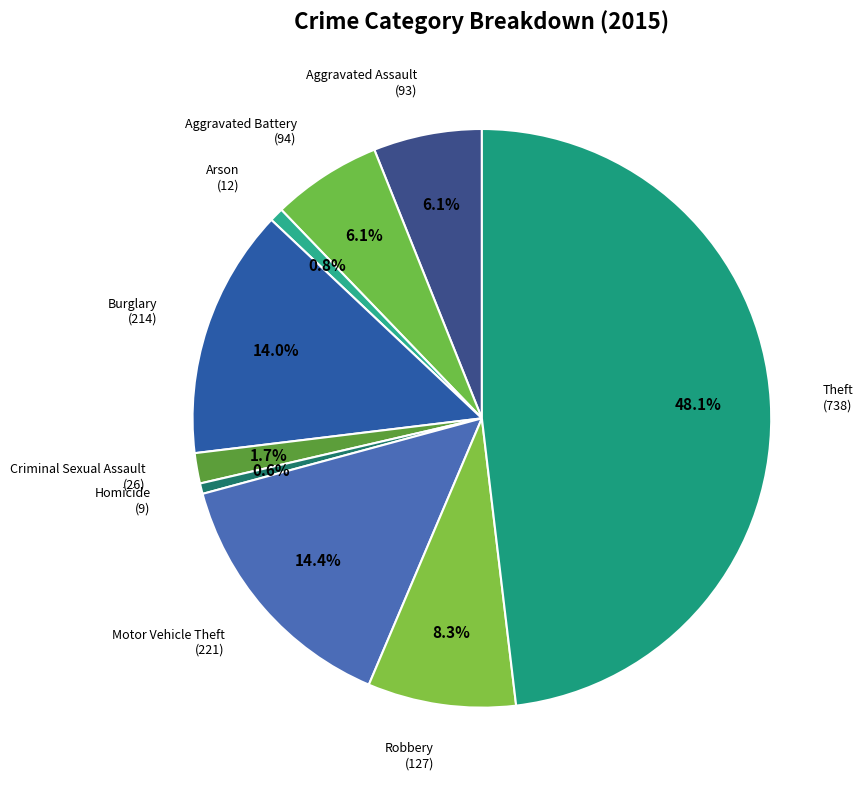

What is the largest slice in the pie chart?

Theft